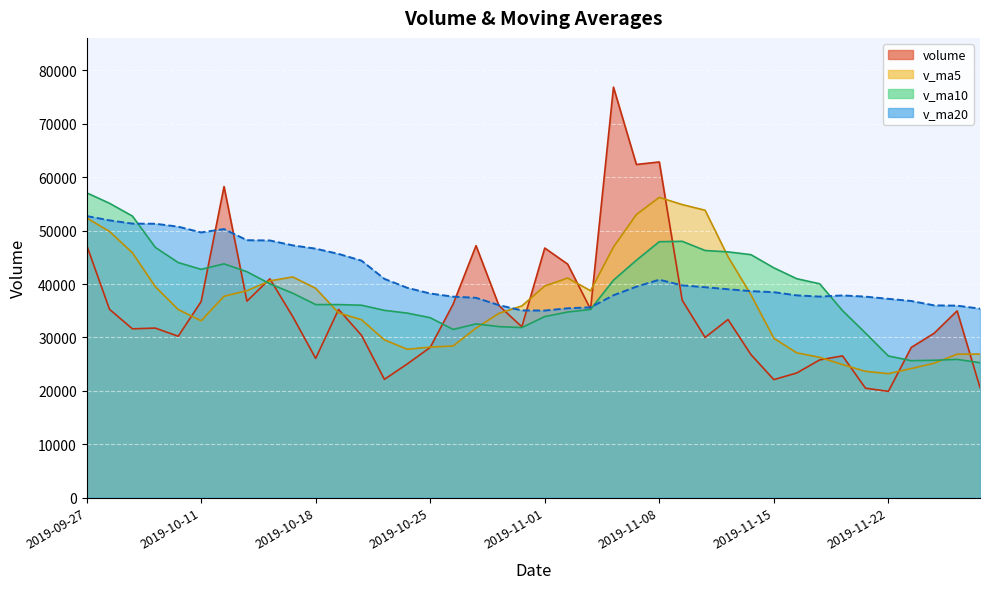

What is the sum of the v_ma5 values at 2019-10-31 and 2019-11-26?

61070.5